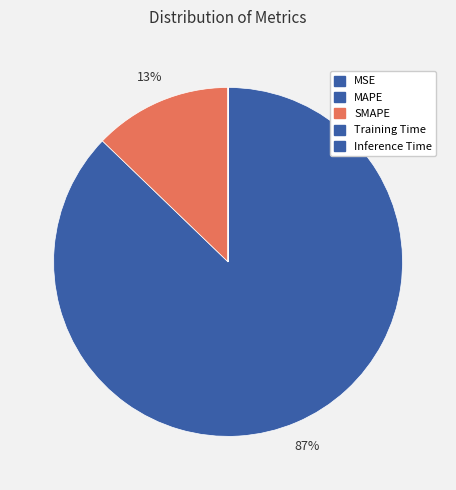

Which category accounts for the majority?

MAPE